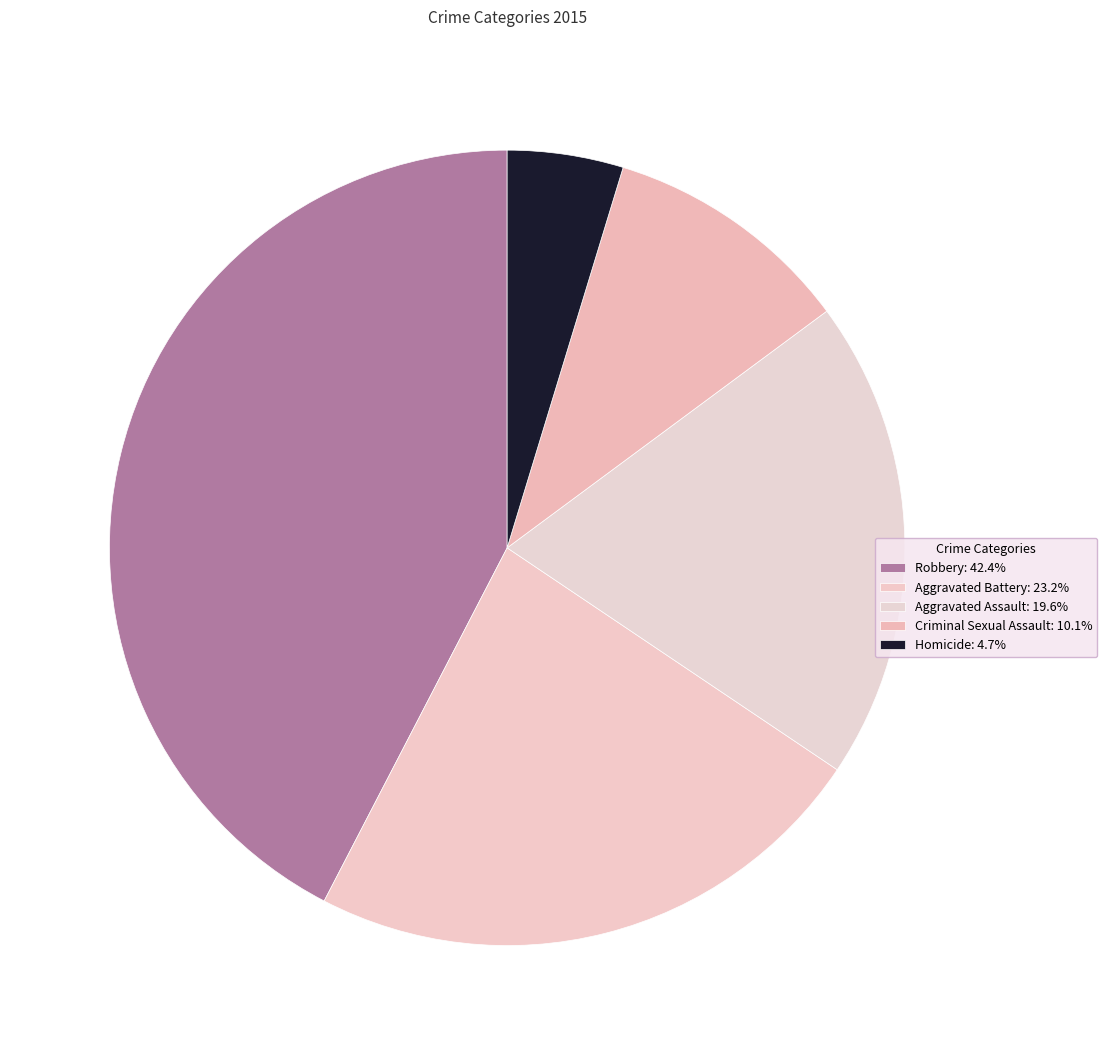

What portion of the pie excludes Criminal Sexual Assault?

89.9%